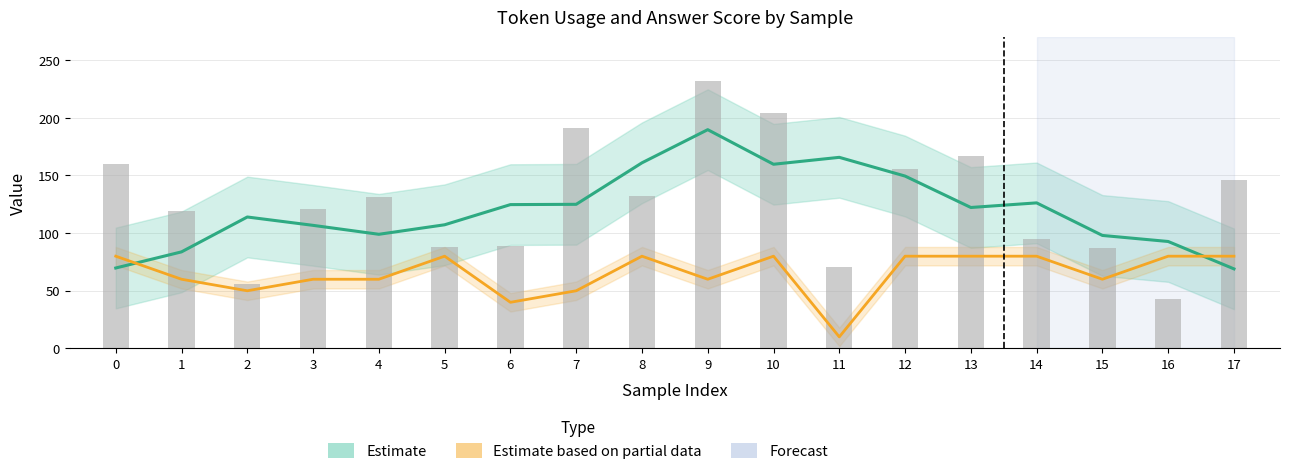

At 12, list the series in order from largest to smallest.

Estimate (token_usage), Estimate based on partial data (answer)